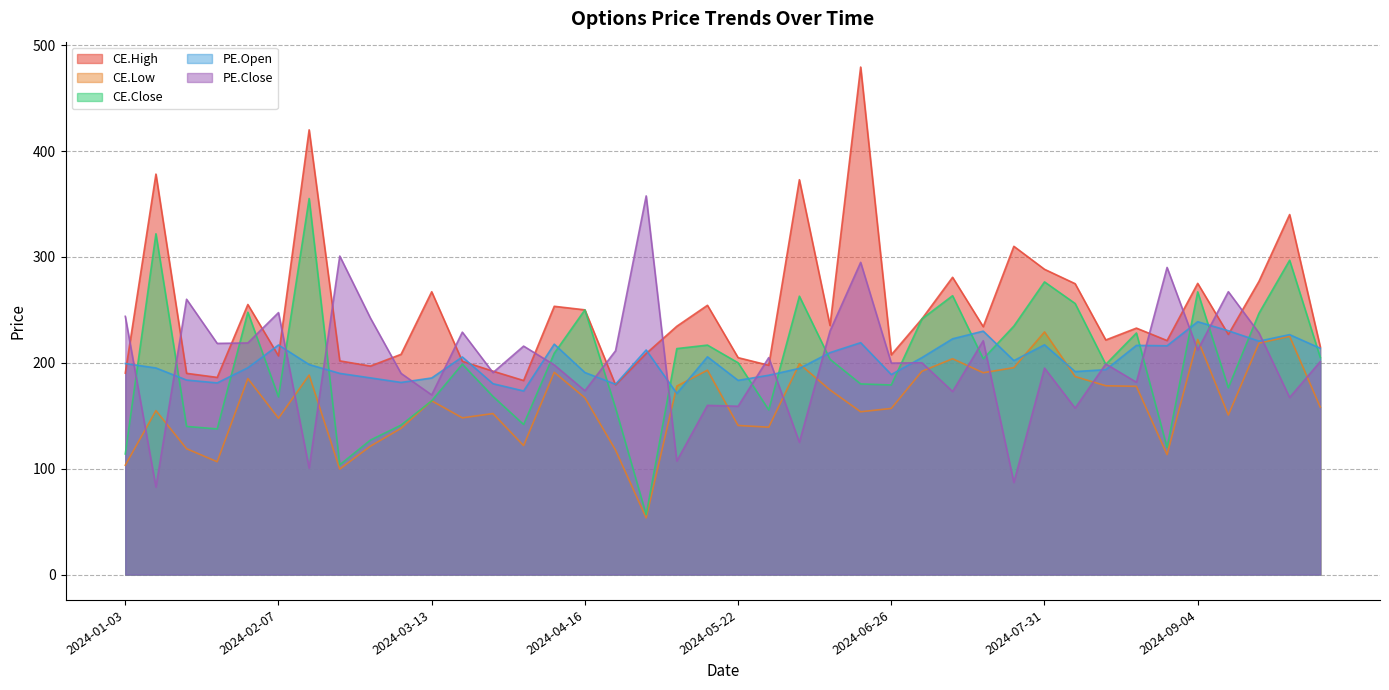

After their last crossing, which series has the higher values: CE.Low or PE.Open?

PE.Open